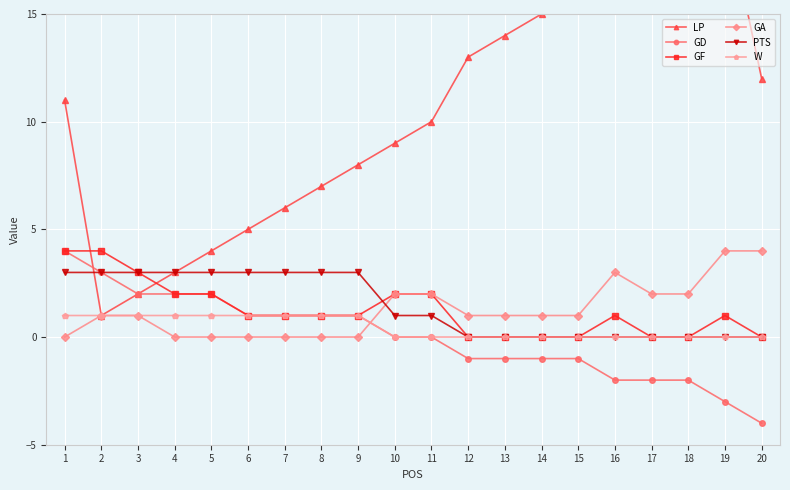

What is the value of the GD point at the 14th from the left?

-1